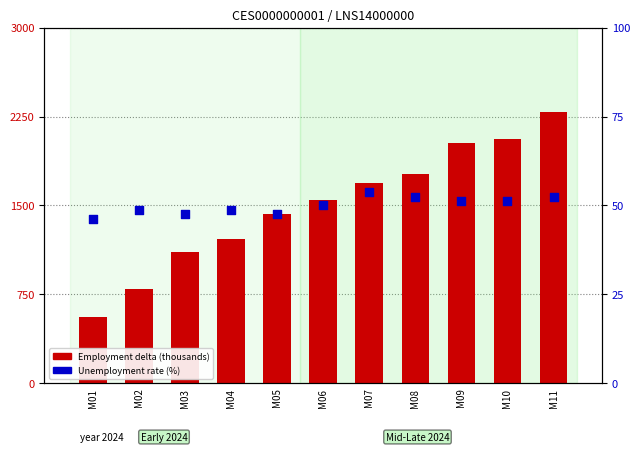

Which series contains the lowest Y value?

Unemployment Rate (%)